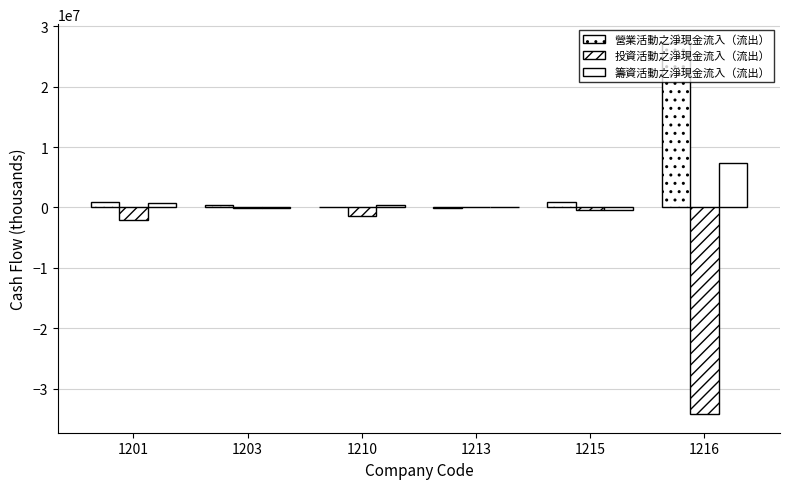

How many groups of bars are there?

6